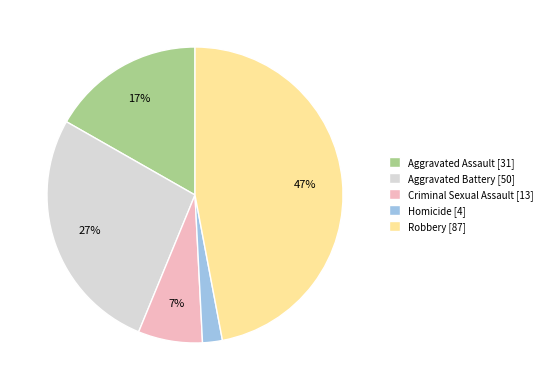

Is Criminal Sexual Assault the majority of the pie?

No